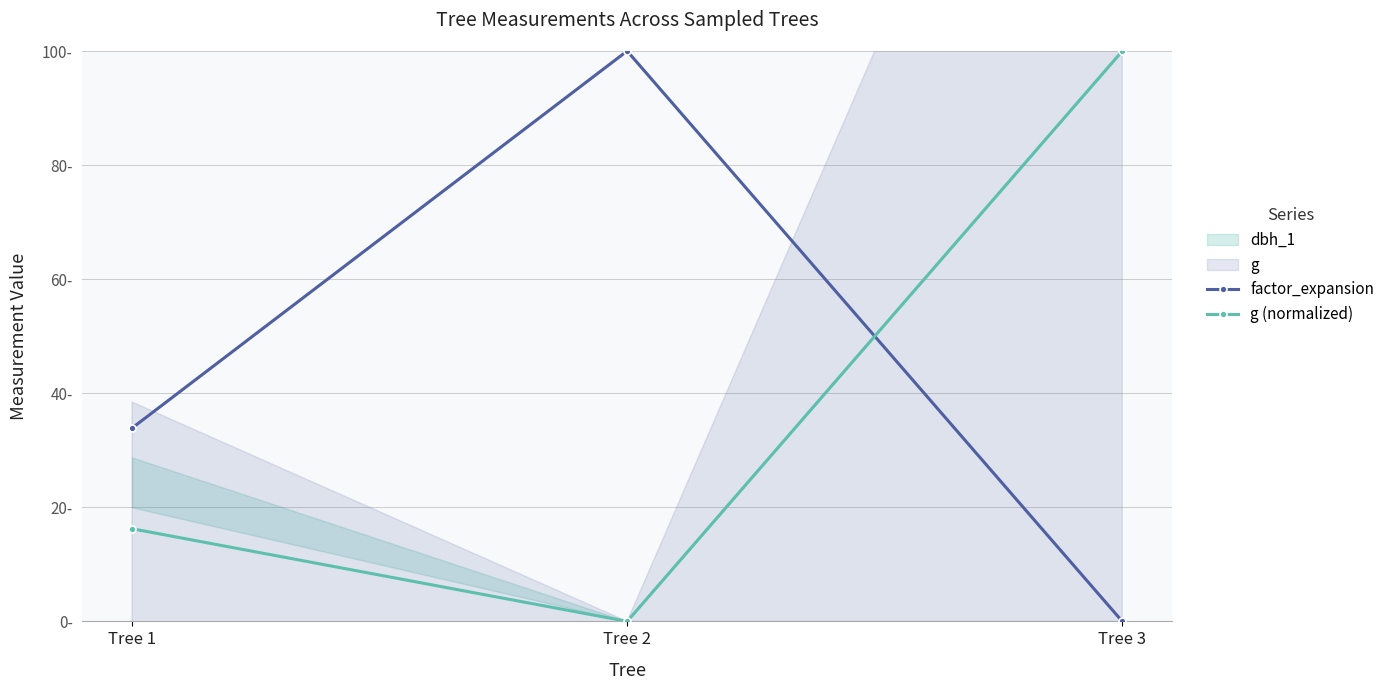

Is it true that g (normalized) equals 0.0 at Tree 2?

True